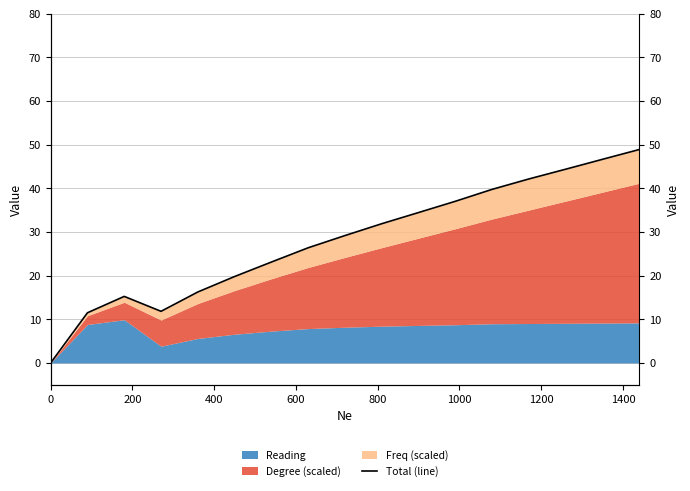

What is the difference between the second highest and second lowest values?

35.2